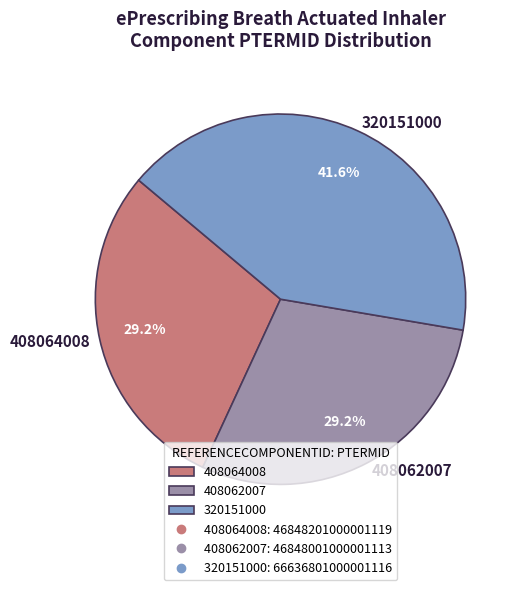

The 408064008 slice represents 18% of the pie. True or false?

False